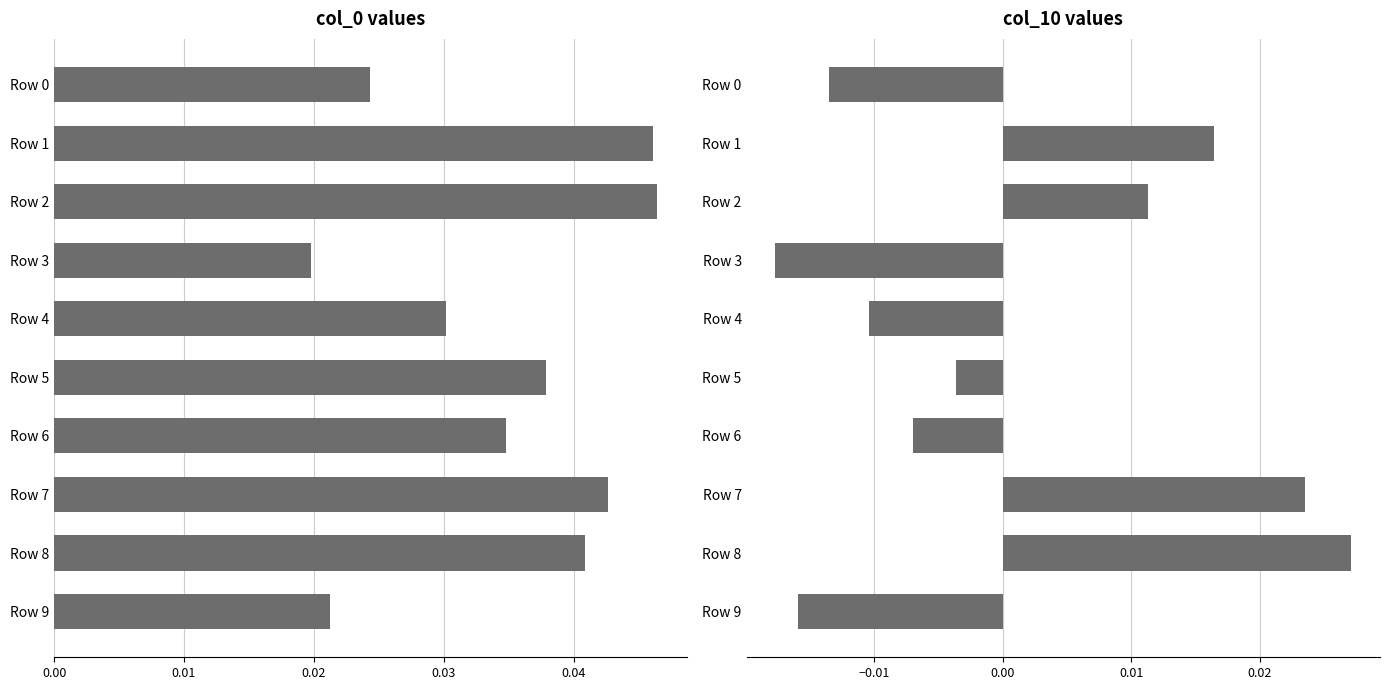

What position from the left is 9?

10